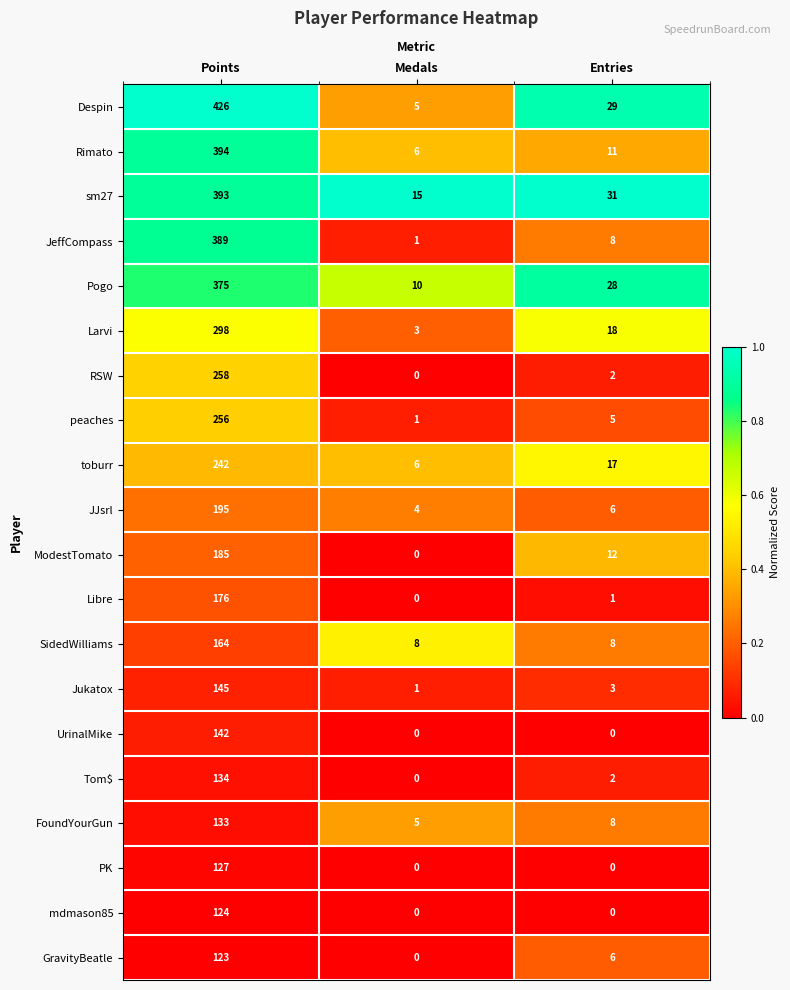

Read the Larvi value at Entries.

18